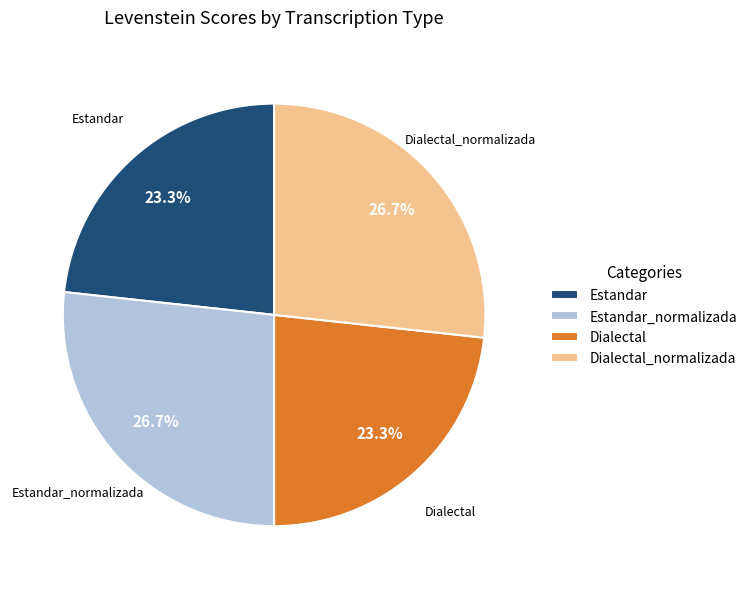

To the nearest percent, what is the combined percentage of Estandar_normalizada and Estandar?

50%